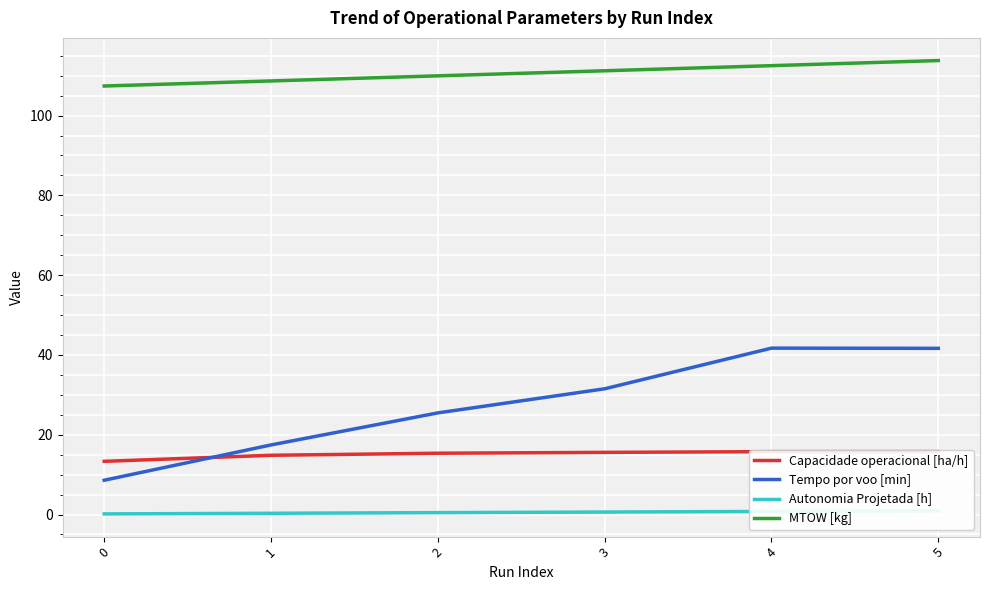

True or false: Autonomia Projetada [h] has more than 1 interior local peaks.

False